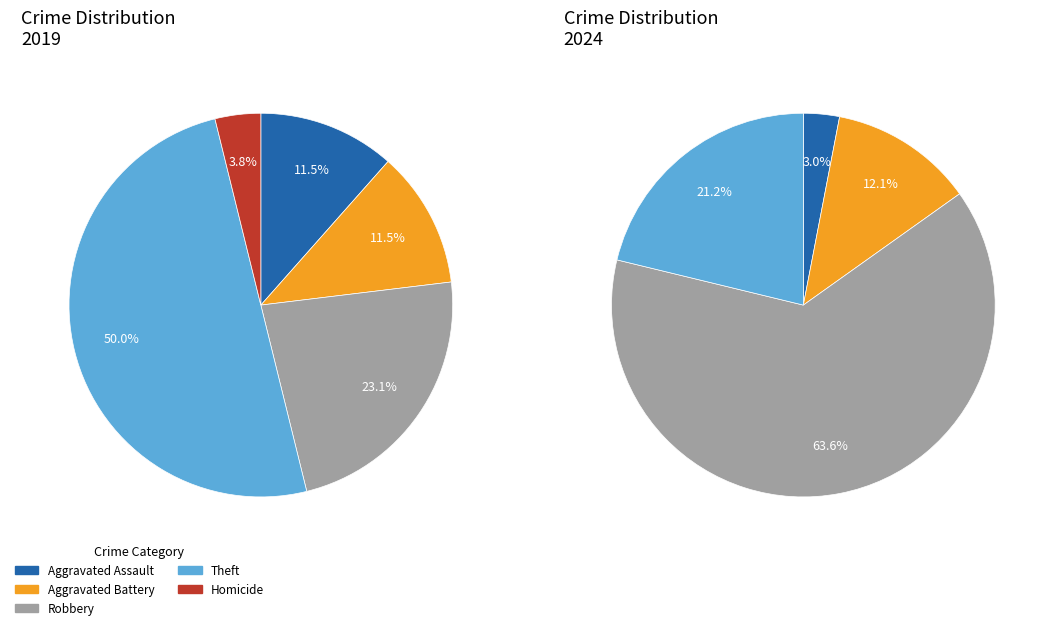

How many segments does this pie chart have?

5